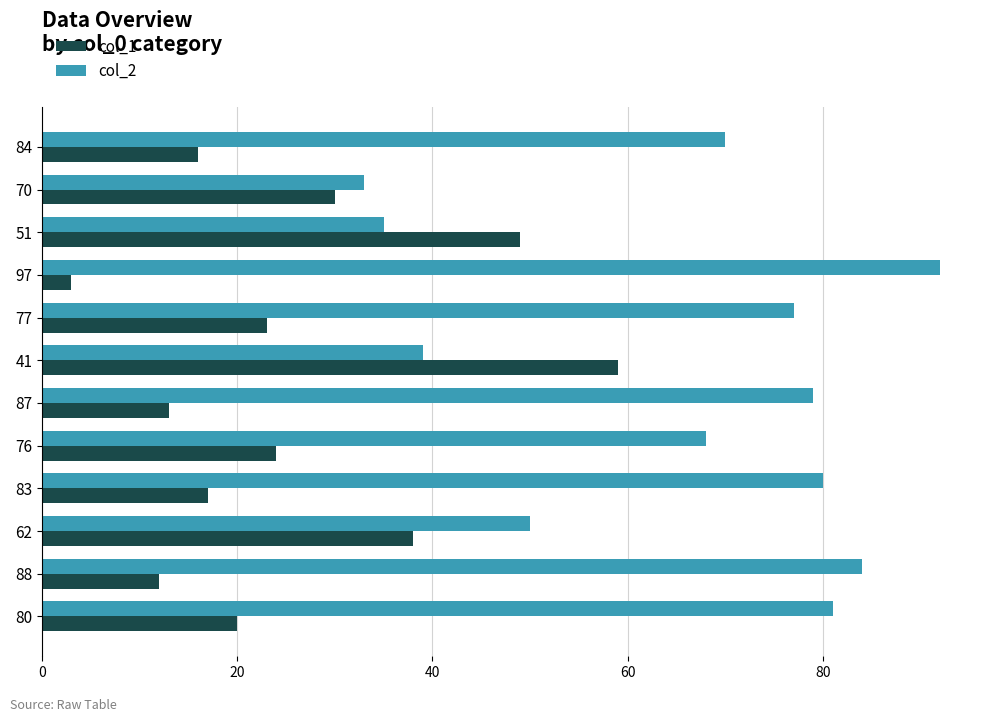

Is it true that col_2 equals 49 at 84?

False